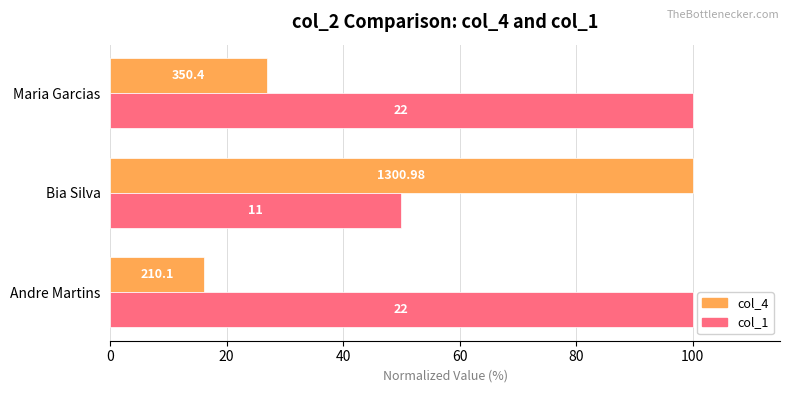

What are all the series names shown in the legend?

col_4, col_1